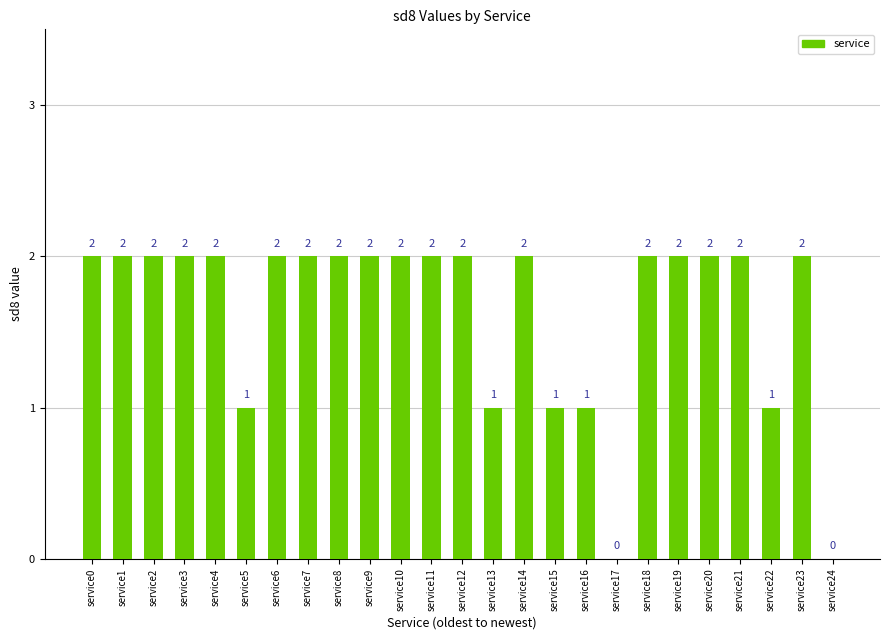

What is the greatest value displayed?

2